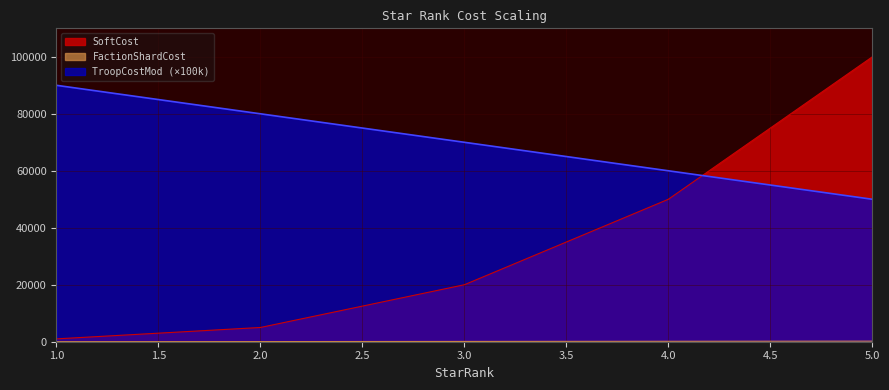

Reading left to right, transcribe all the data shown in this chart.

TroopCostMod: 1=90000	2=80000	3=70000	4=60000	5=50000
FactionShardCost: 1=20	2=50	3=100	4=150	5=200
SoftCost: 1=1000	2=5000	3=20000	4=50000	5=100000